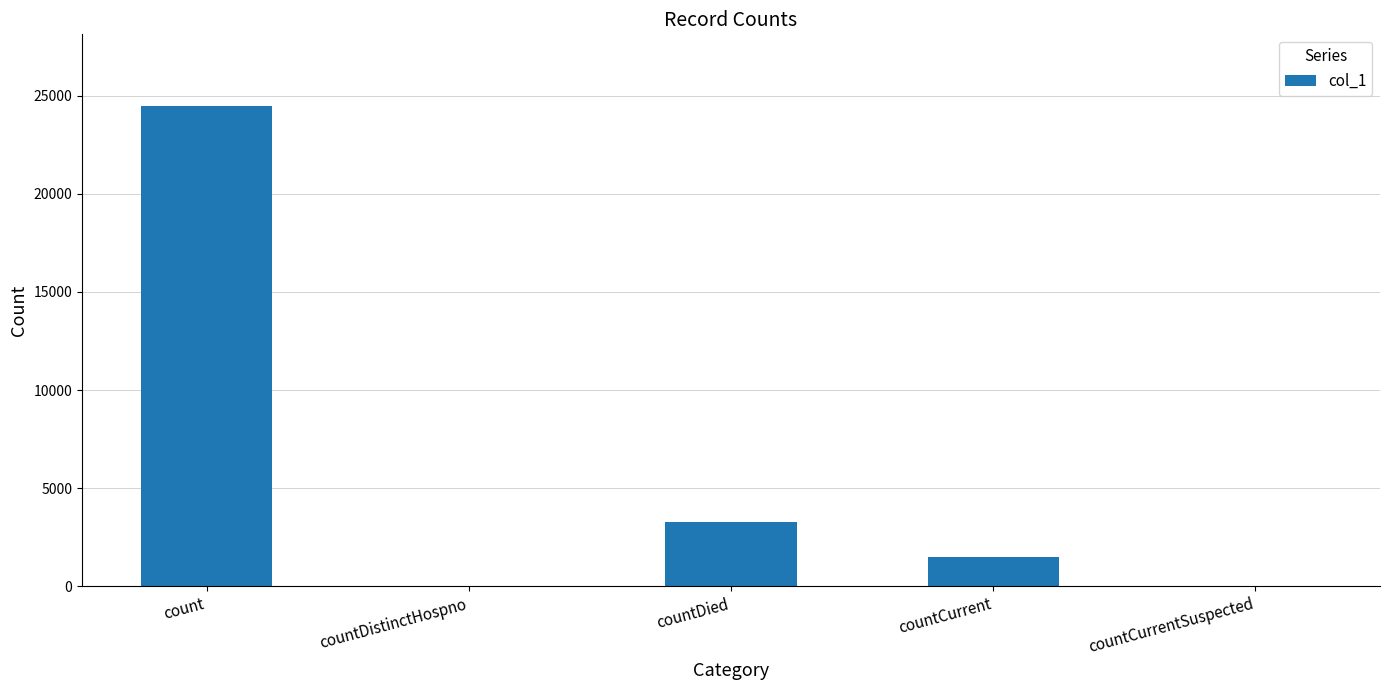

What is the average value?

5852